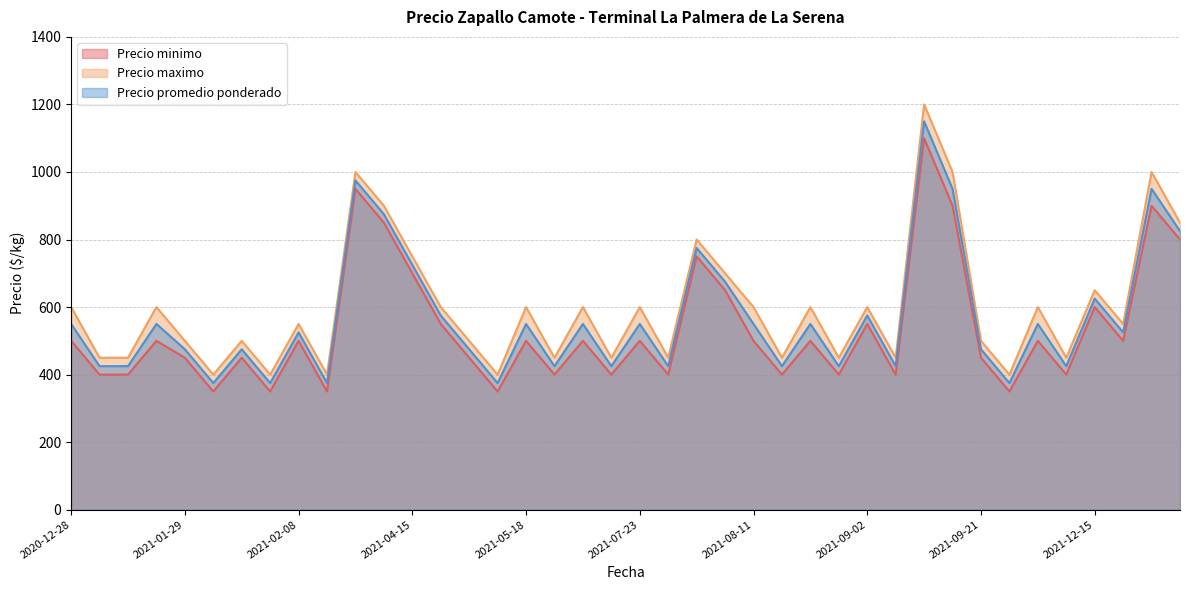

What is the sum of all Precio minimo values?

21450